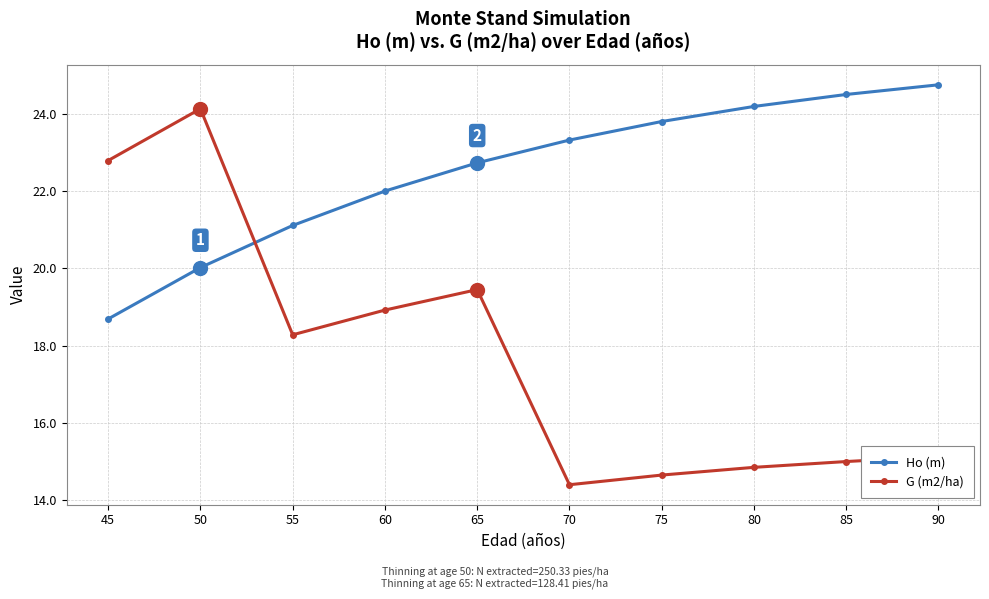

What is the minimum value for Ho (m)?

18.7